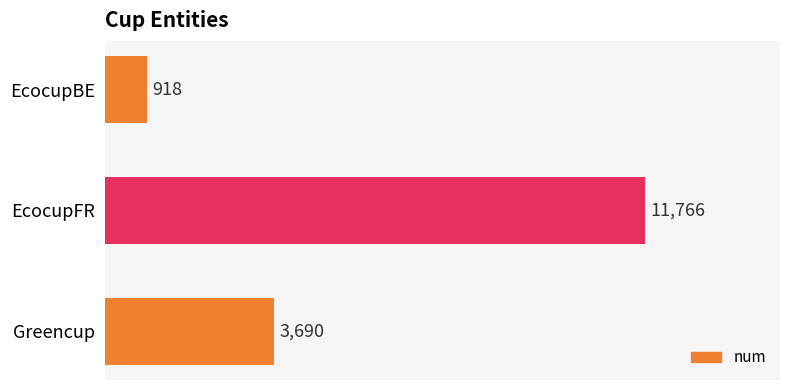

List the labels in order of value, largest first.

EcocupFR, Greencup, EcocupBE